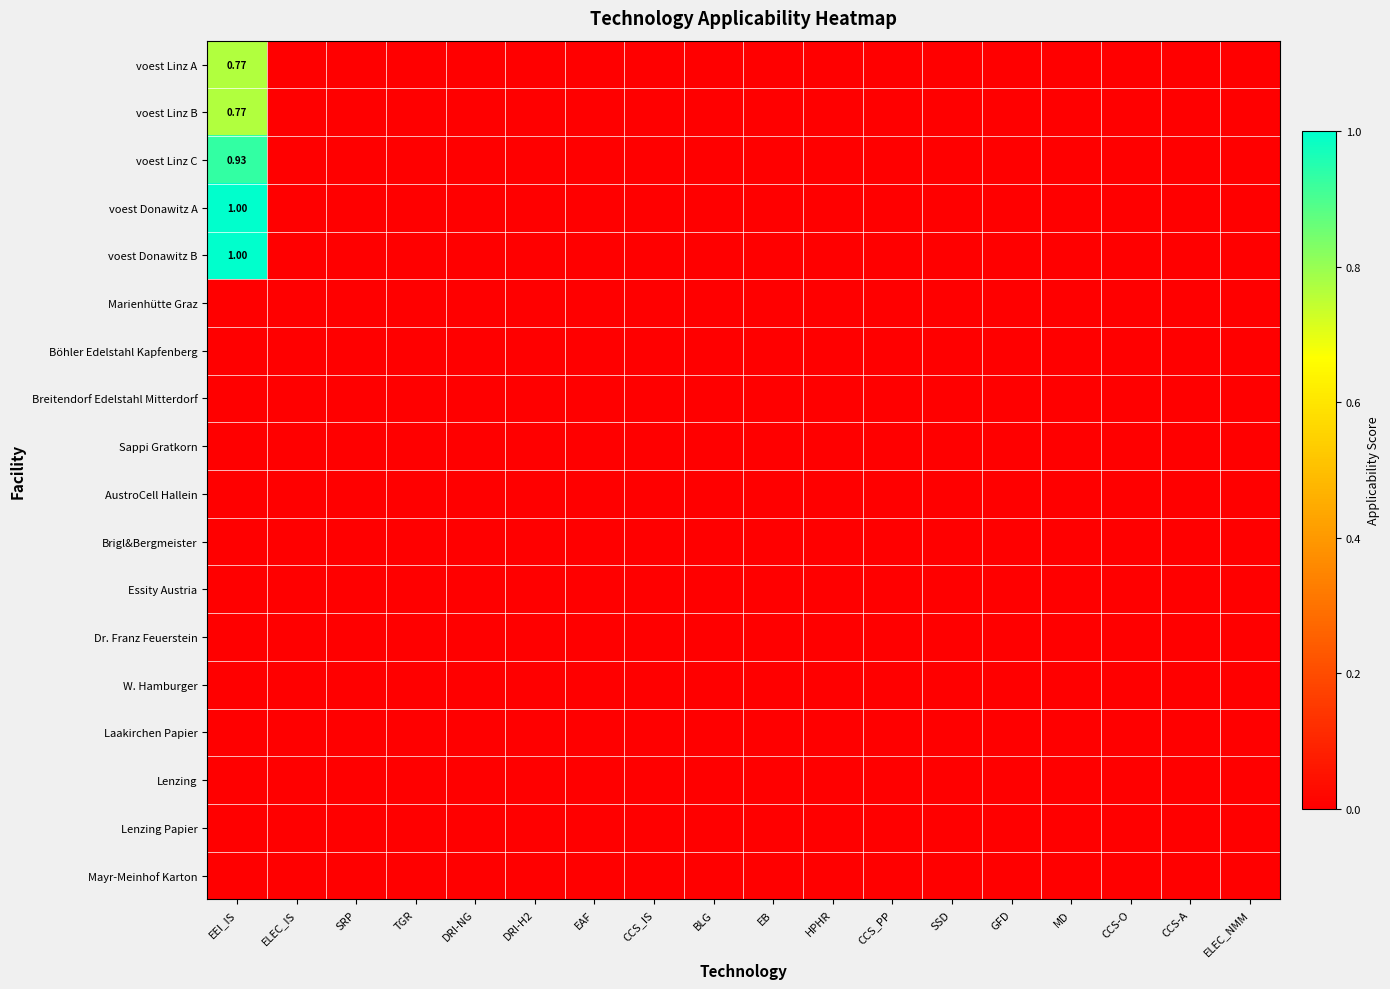

At which category is the sum across all series the highest?

EEI_IS